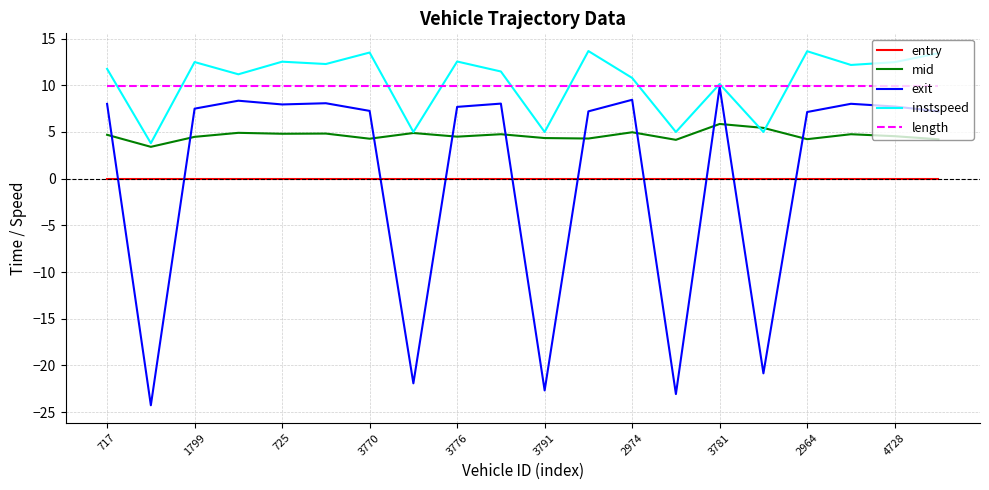

Is this an area chart (filled region under the line)?

No